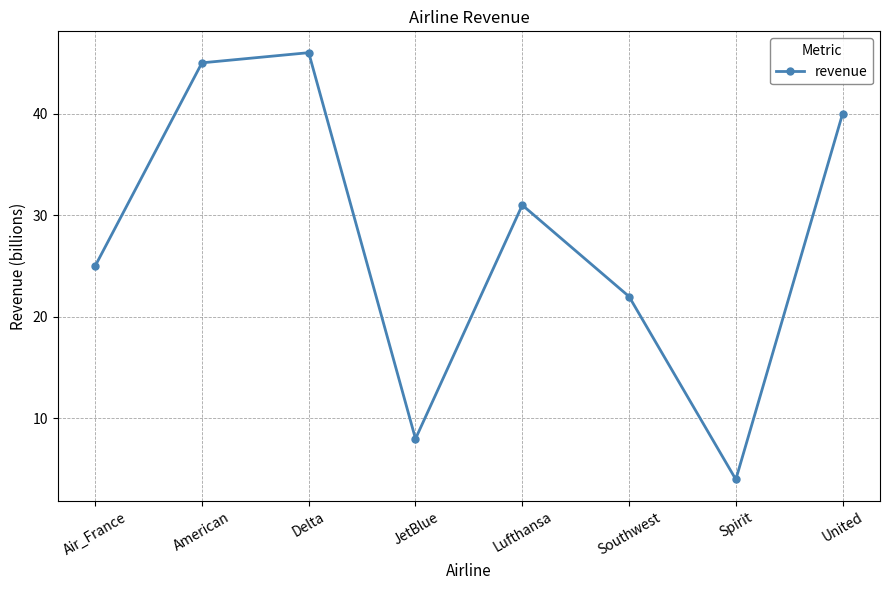

Reading left to right, list all the values displayed in this chart.

25	45	46	8	31	22	4	40